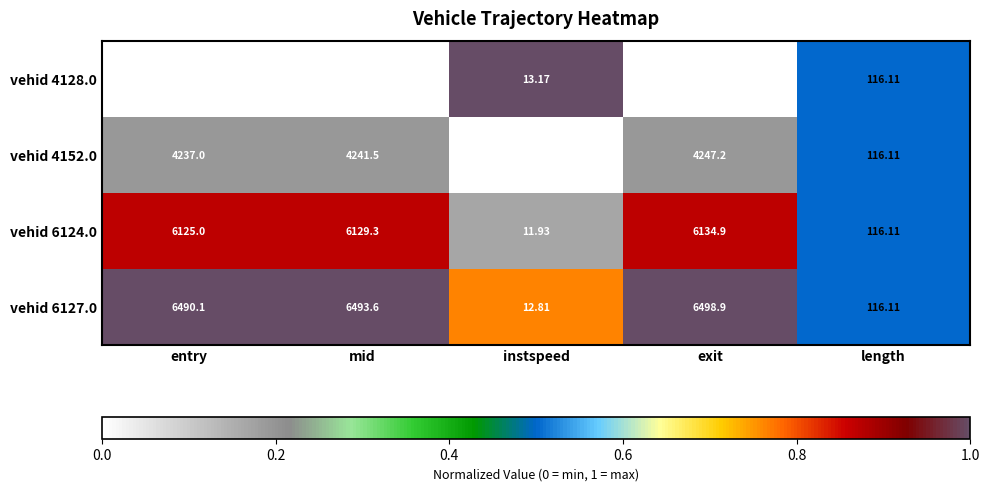

Where does the vehid 6127.0 series first go above 6490?

entry